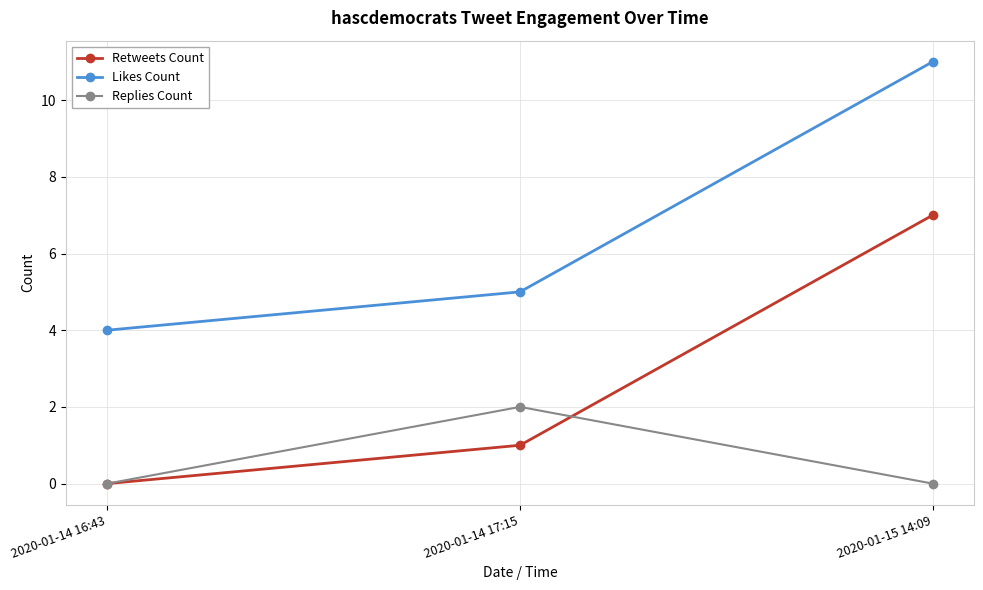

What value does the Retweets Count series have at 2020-01-15 14:09?

7